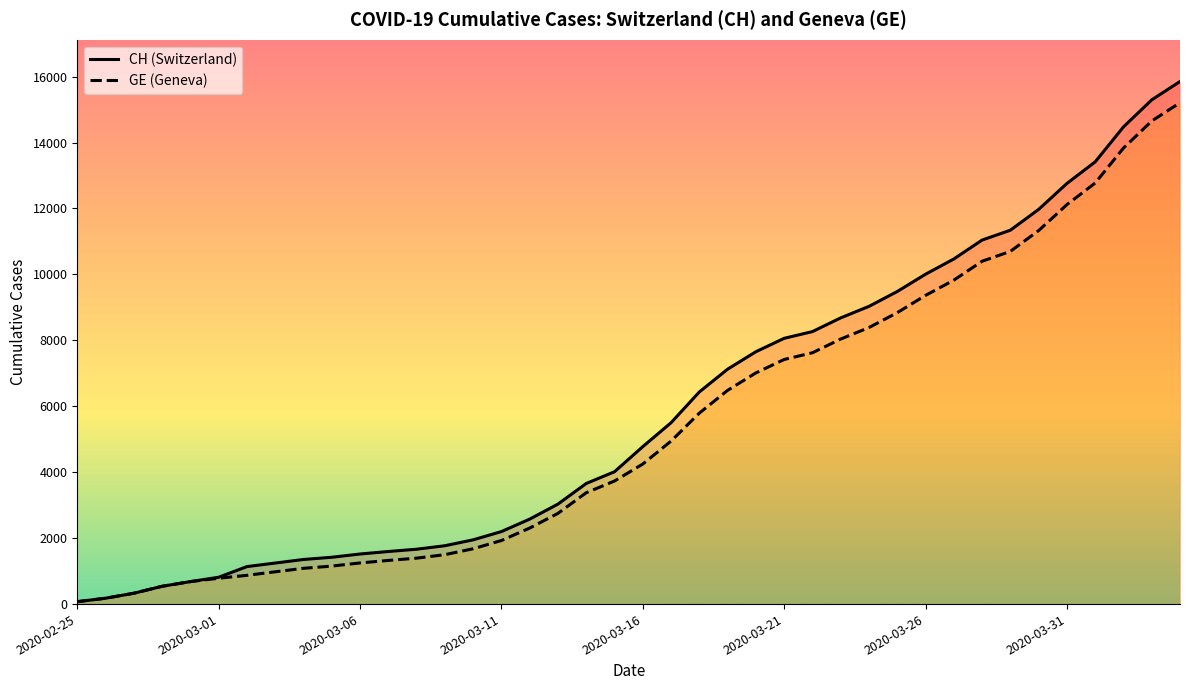

True or false: CH and GE cross at least once.

False